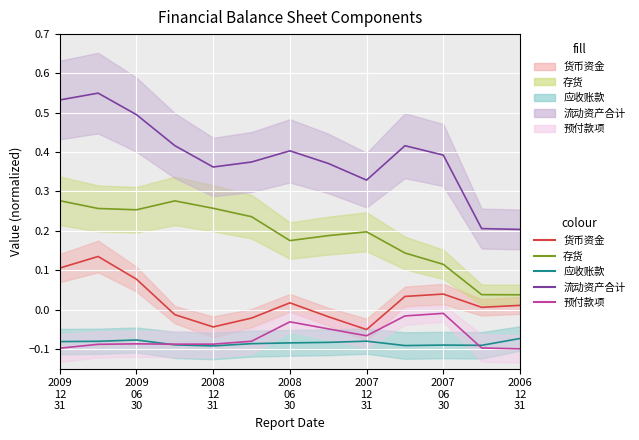

What position from the left is 2009 06 30?

3